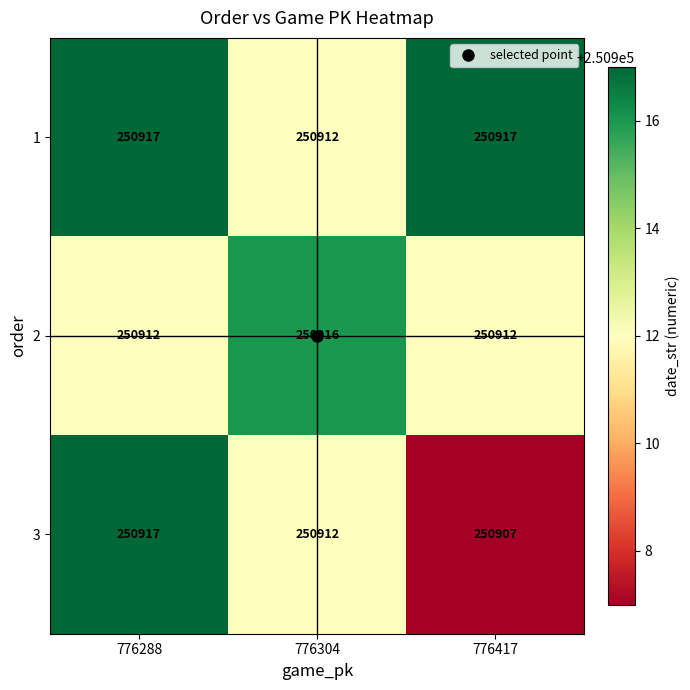

What is the sum of the 2 values at 776417 and 776304?

501828